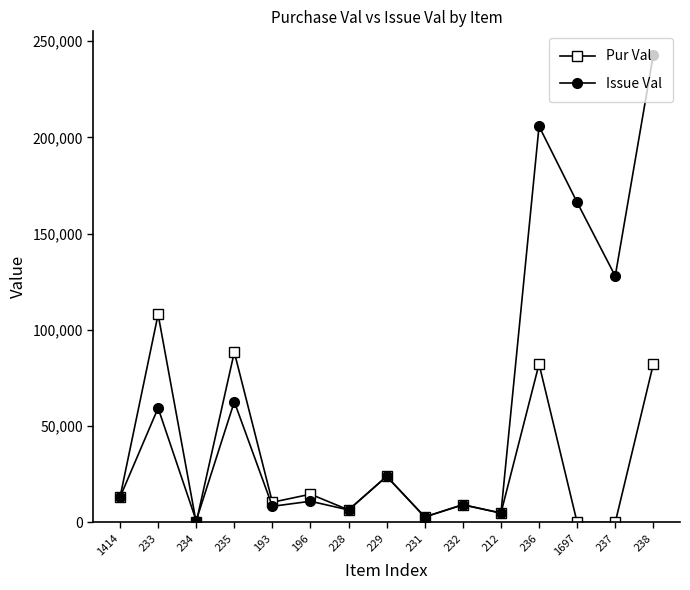

How many interior local peaks does the Issue Val series have?

6